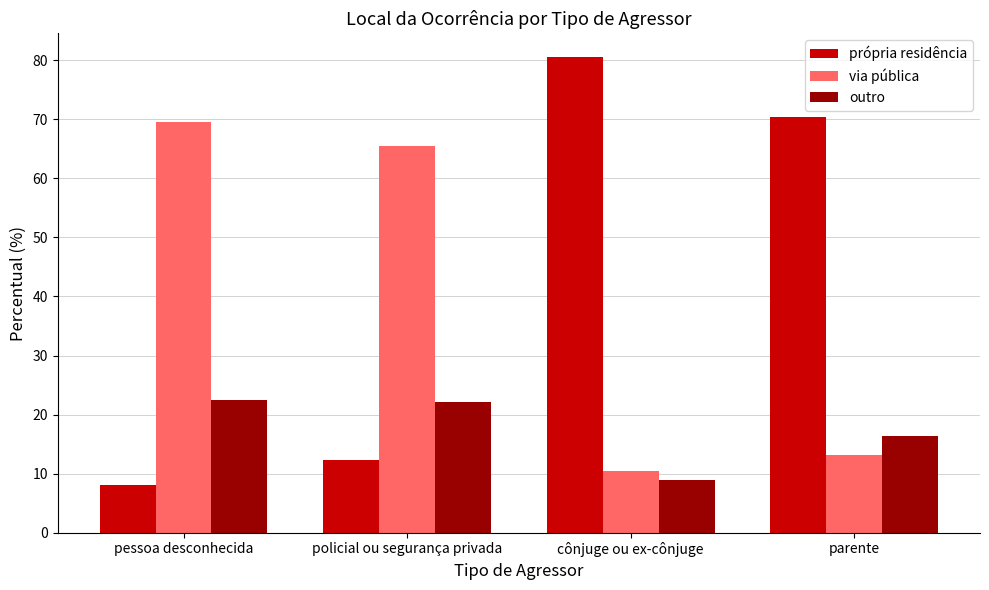

At cônjuge ou ex-cônjuge, list the series in order from smallest to largest.

outro, via pública, própria residência